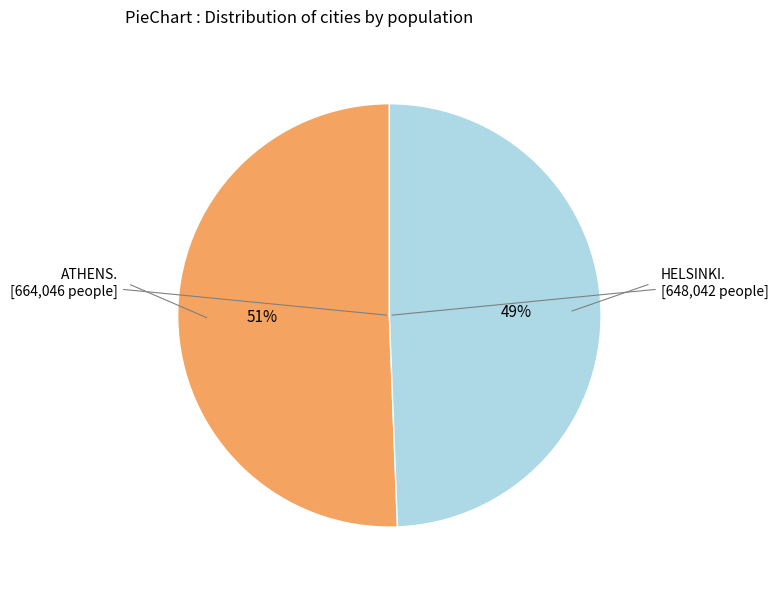

Is there a majority slice in this chart?

Yes